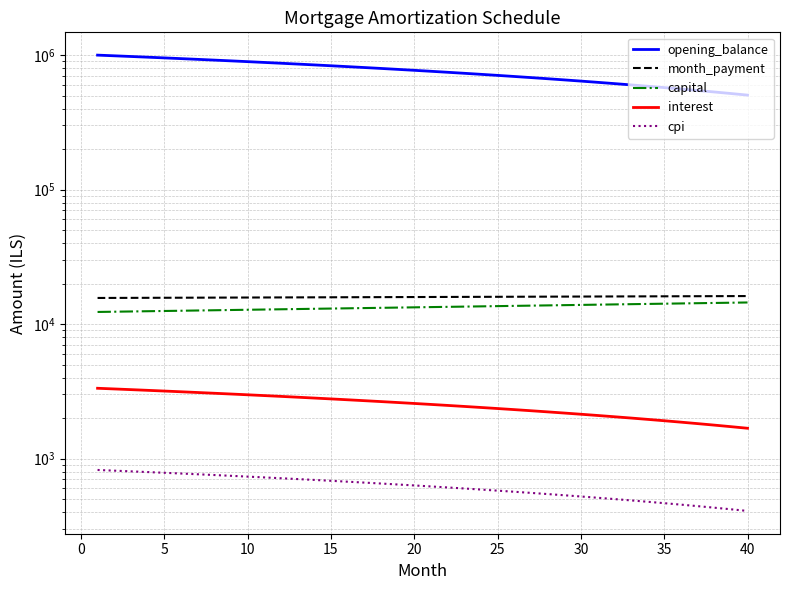

True or false: month_payment and cpi intersect in this chart.

False